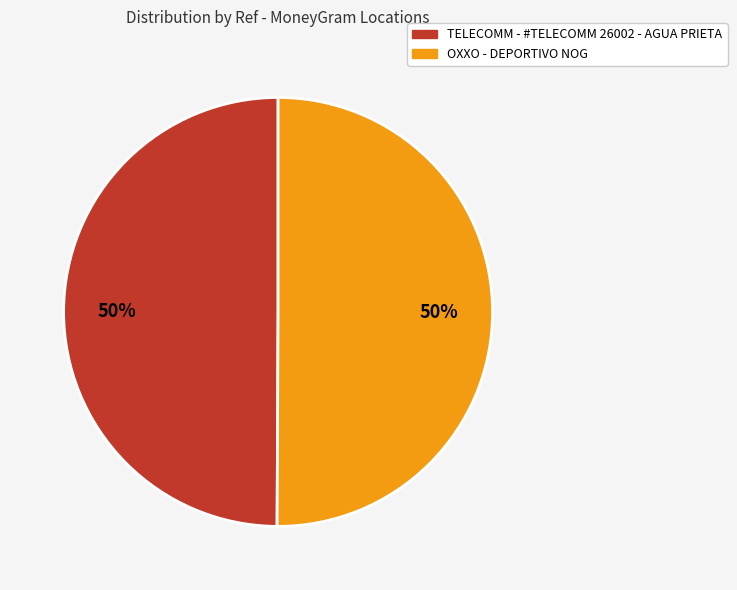

Is the sum of TELECOMM - #TELECOMM 26002 - AGUA PRIETA and OXXO - DEPORTIVO NOG greater than half?

Yes